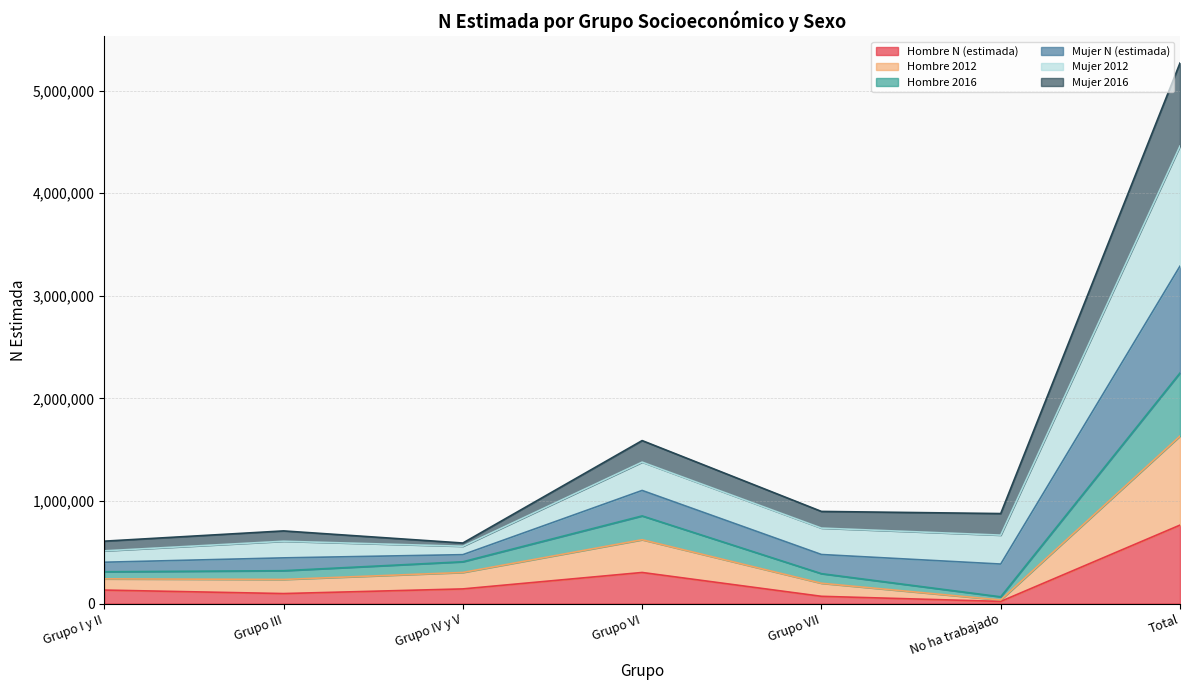

What is the average value of the Hombre N (estimada) series?

218435